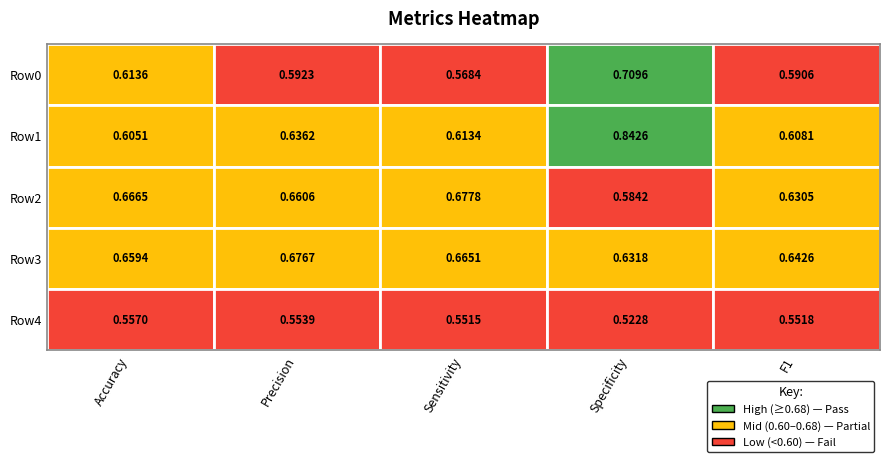

Is it true that Row0 equals 0.6 at 4?

True